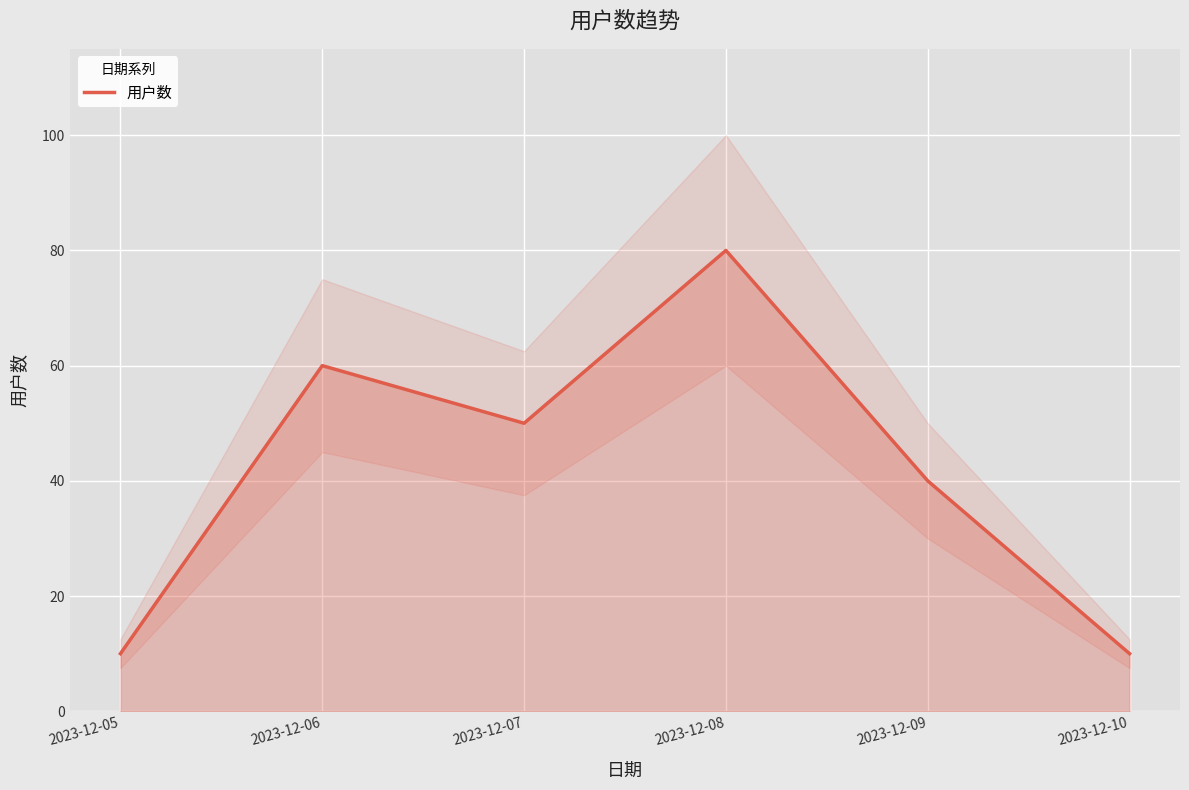

Reading left to right, what are all the values shown in this chart?

10	60	50	80	40	10